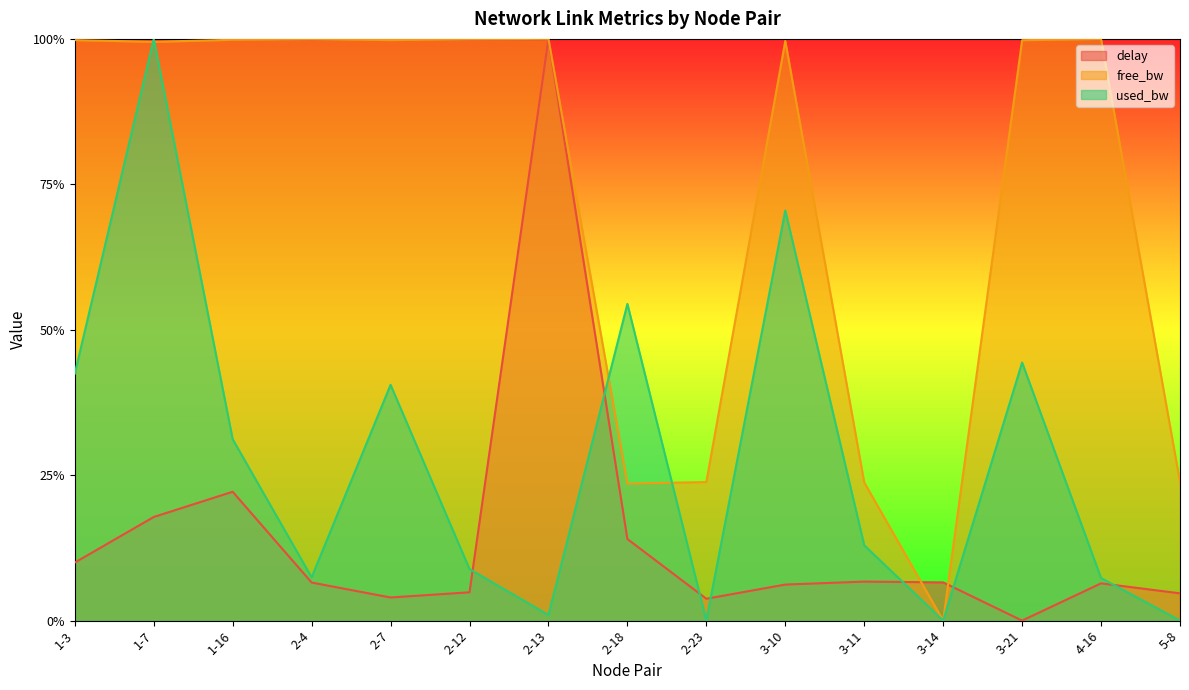

What is the sum of all delay values?

2.1